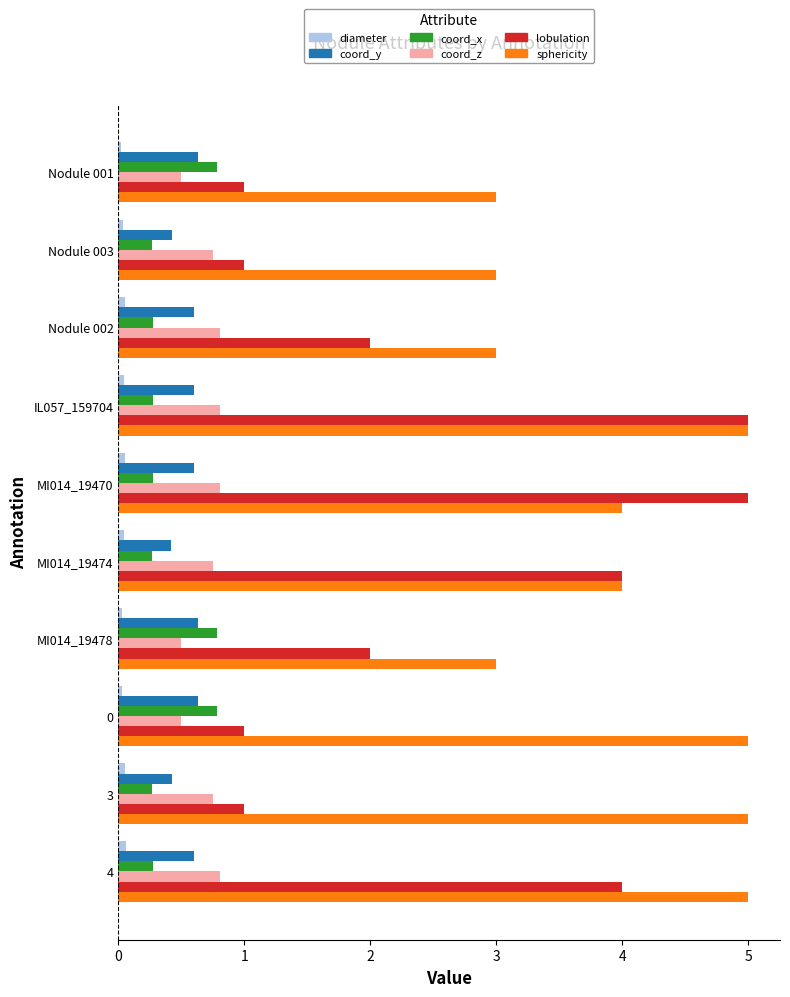

Which series has the largest range (max minus min)?

lobulation